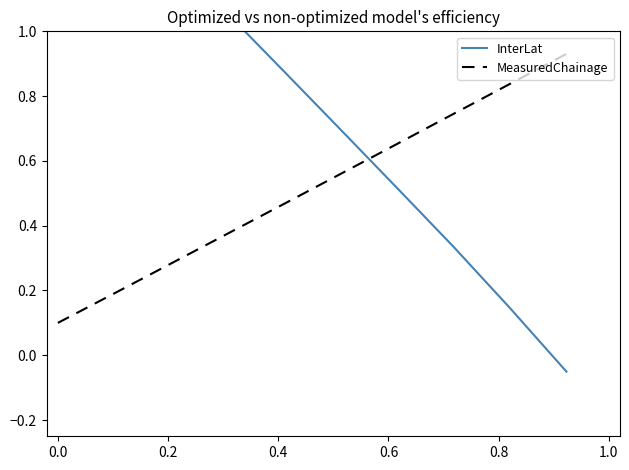

List the series in order of their overall mean, lowest first.

MeasuredChainage, InterLat